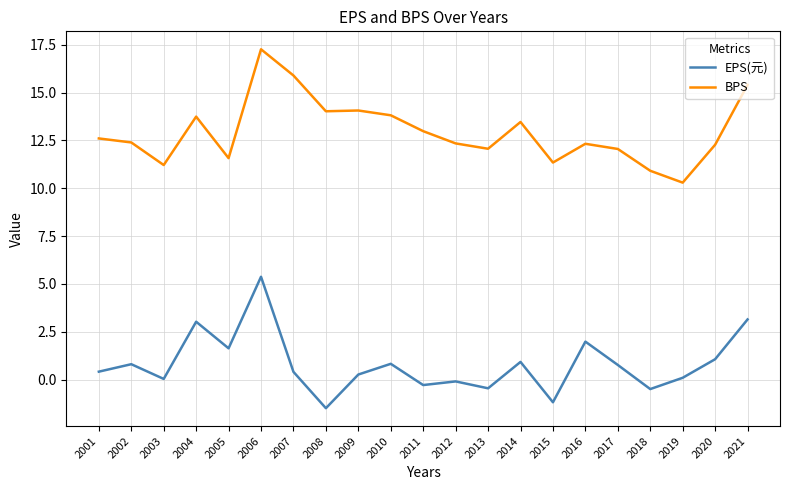

Is the value of BPS at 2007 greater than the value of EPS(元) at 2010?

Yes